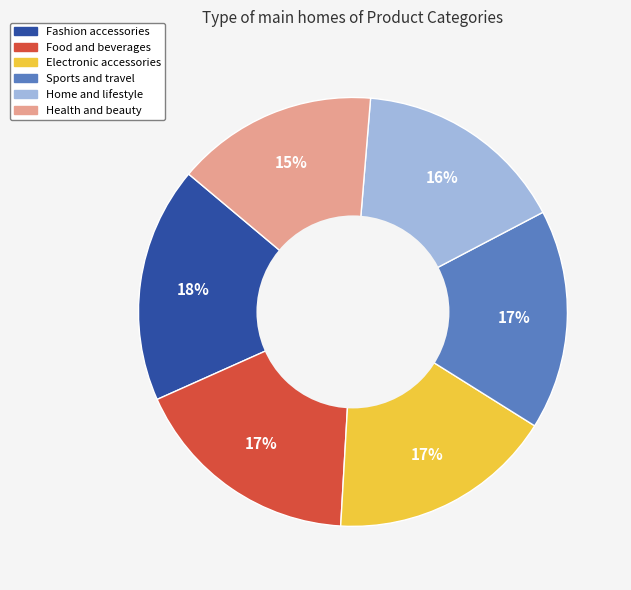

How many segments does this pie chart have?

6